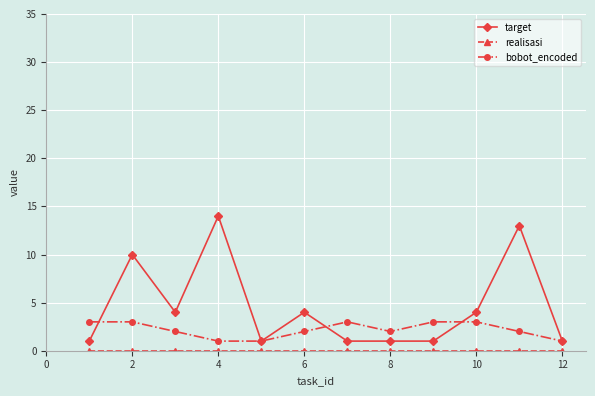

Which series has the largest total across all categories?

target